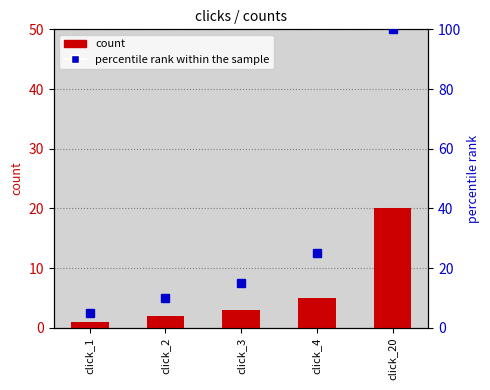

List the series in order of their overall mean, lowest first.

count, percentile rank within the sample